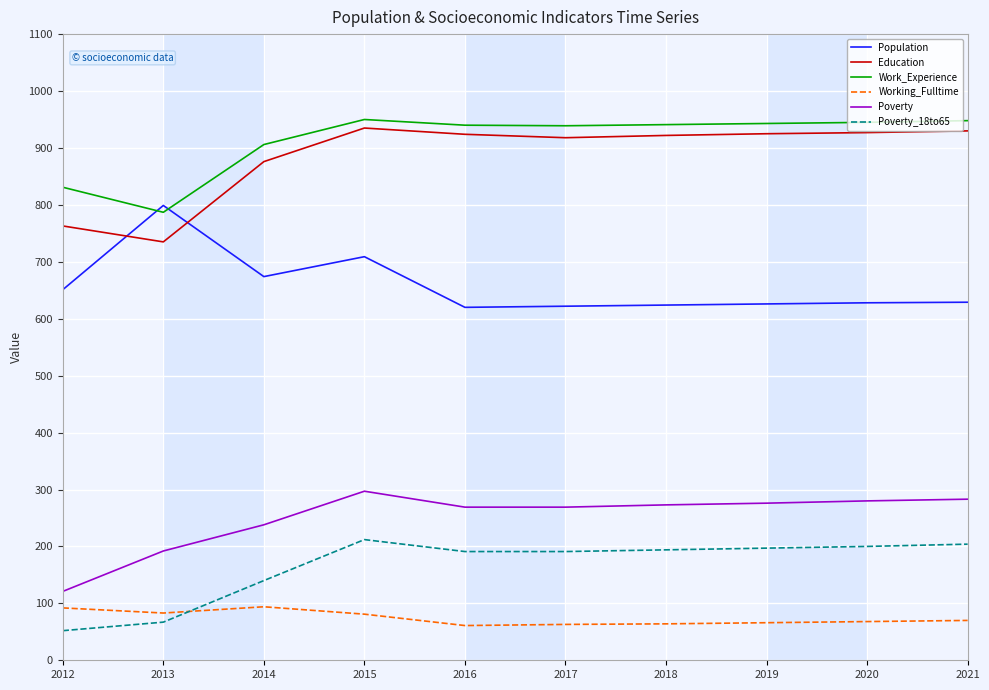

True or false: Poverty and Education cross at least once.

False